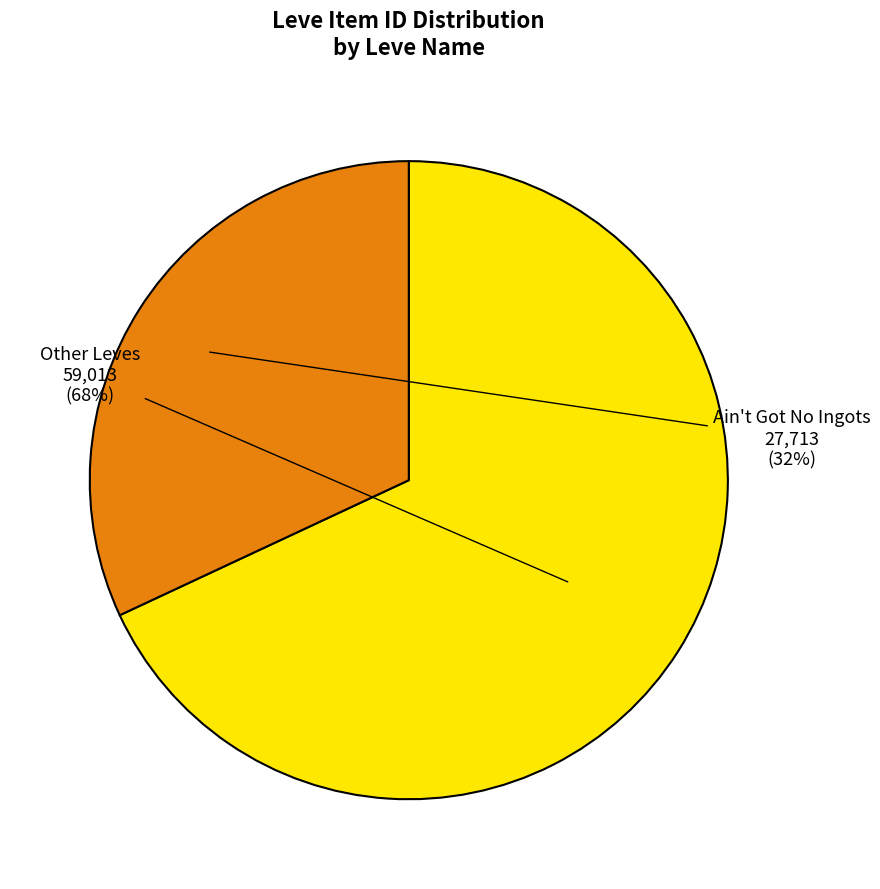

How many segments does this pie chart have?

2